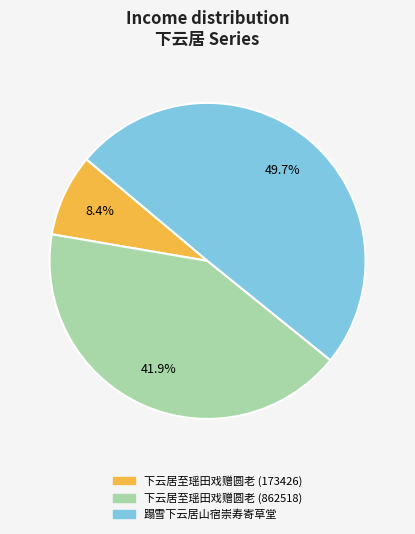

To the nearest percent, what portion does 下云居至瑶田戏赠圆老 (862518) represent?

42%